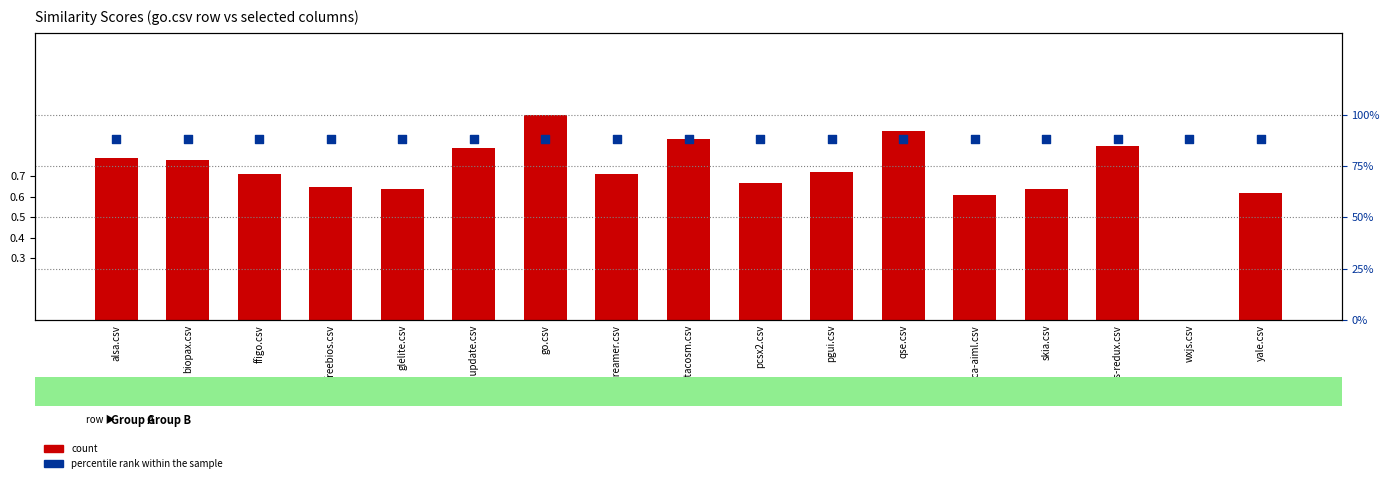

Which series reaches the minimum Y coordinate?

count